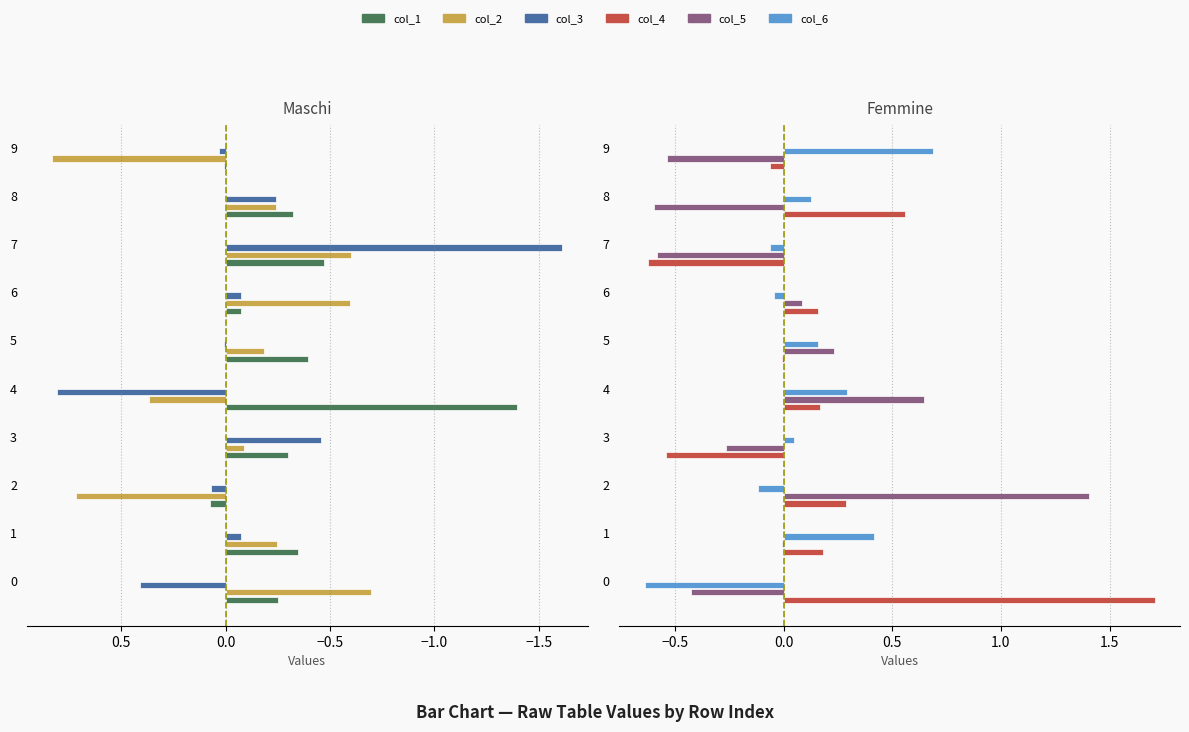

What is the total value across all series at 9?

1.0